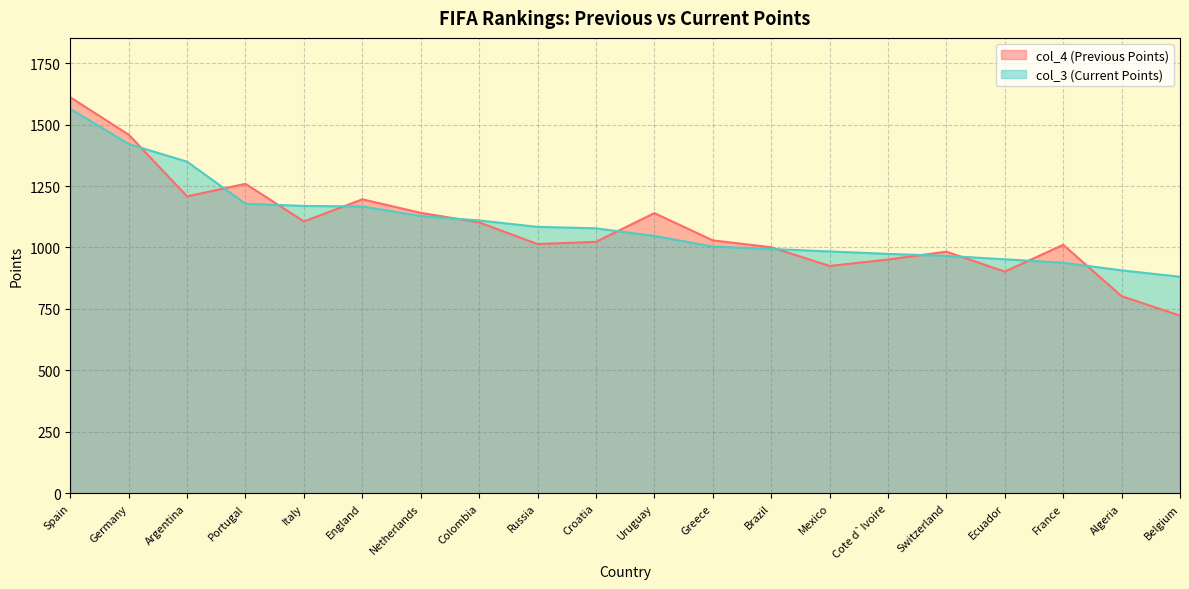

True or false: col_3 has a value of 1421 at Germany.

True